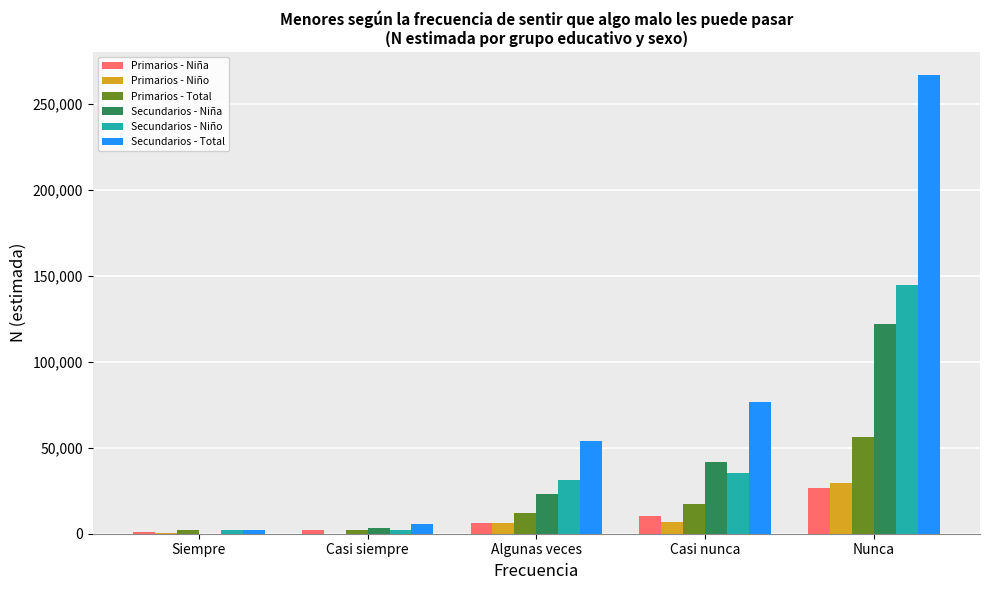

What is the total value across all series at Nunca?

646484